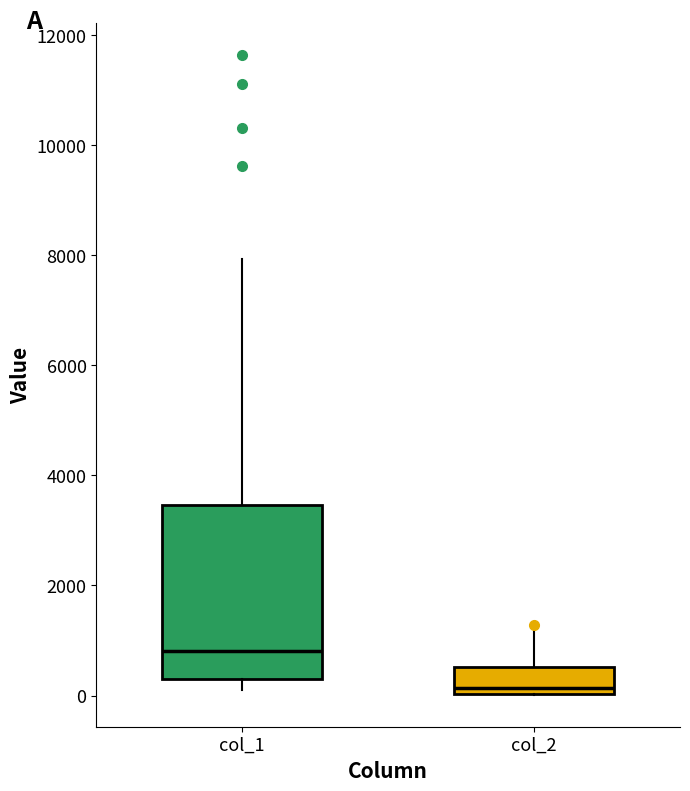

Reading left to right, read every box against the y-axis: the position of its median line, the range the box covers, and the ends of its whiskers. The values are not printed on the chart, so give them approximately, as read against the axis.

col_1: median 800, box 200 to 3400, whiskers 200 (just below the box's lower edge) to 8000
col_2: median 200, box 0 to 600, whiskers 0 to 1200